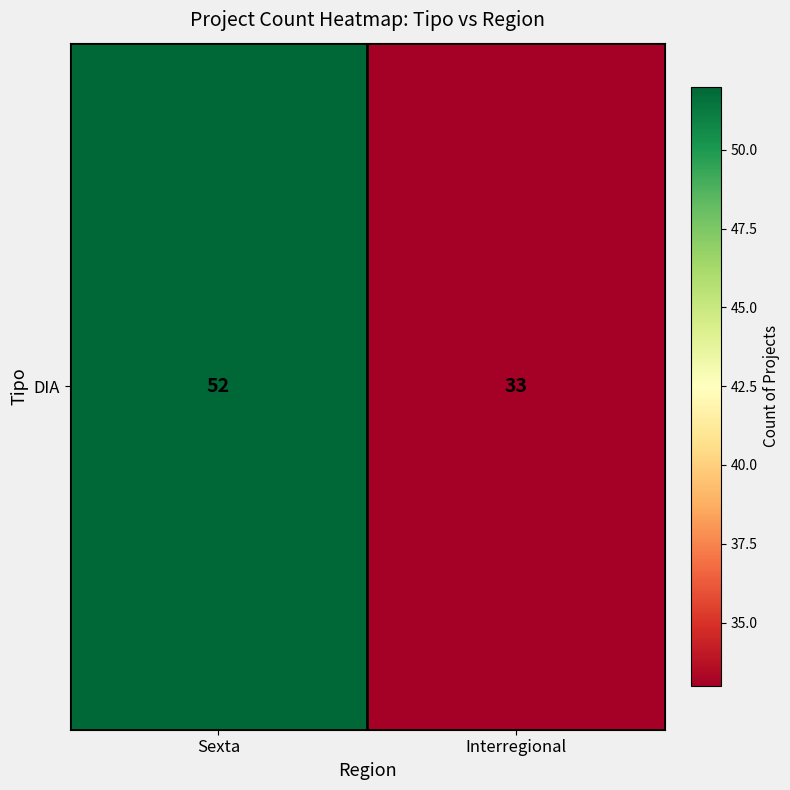

List the labels in order of value, largest first.

Sexta, Interregional